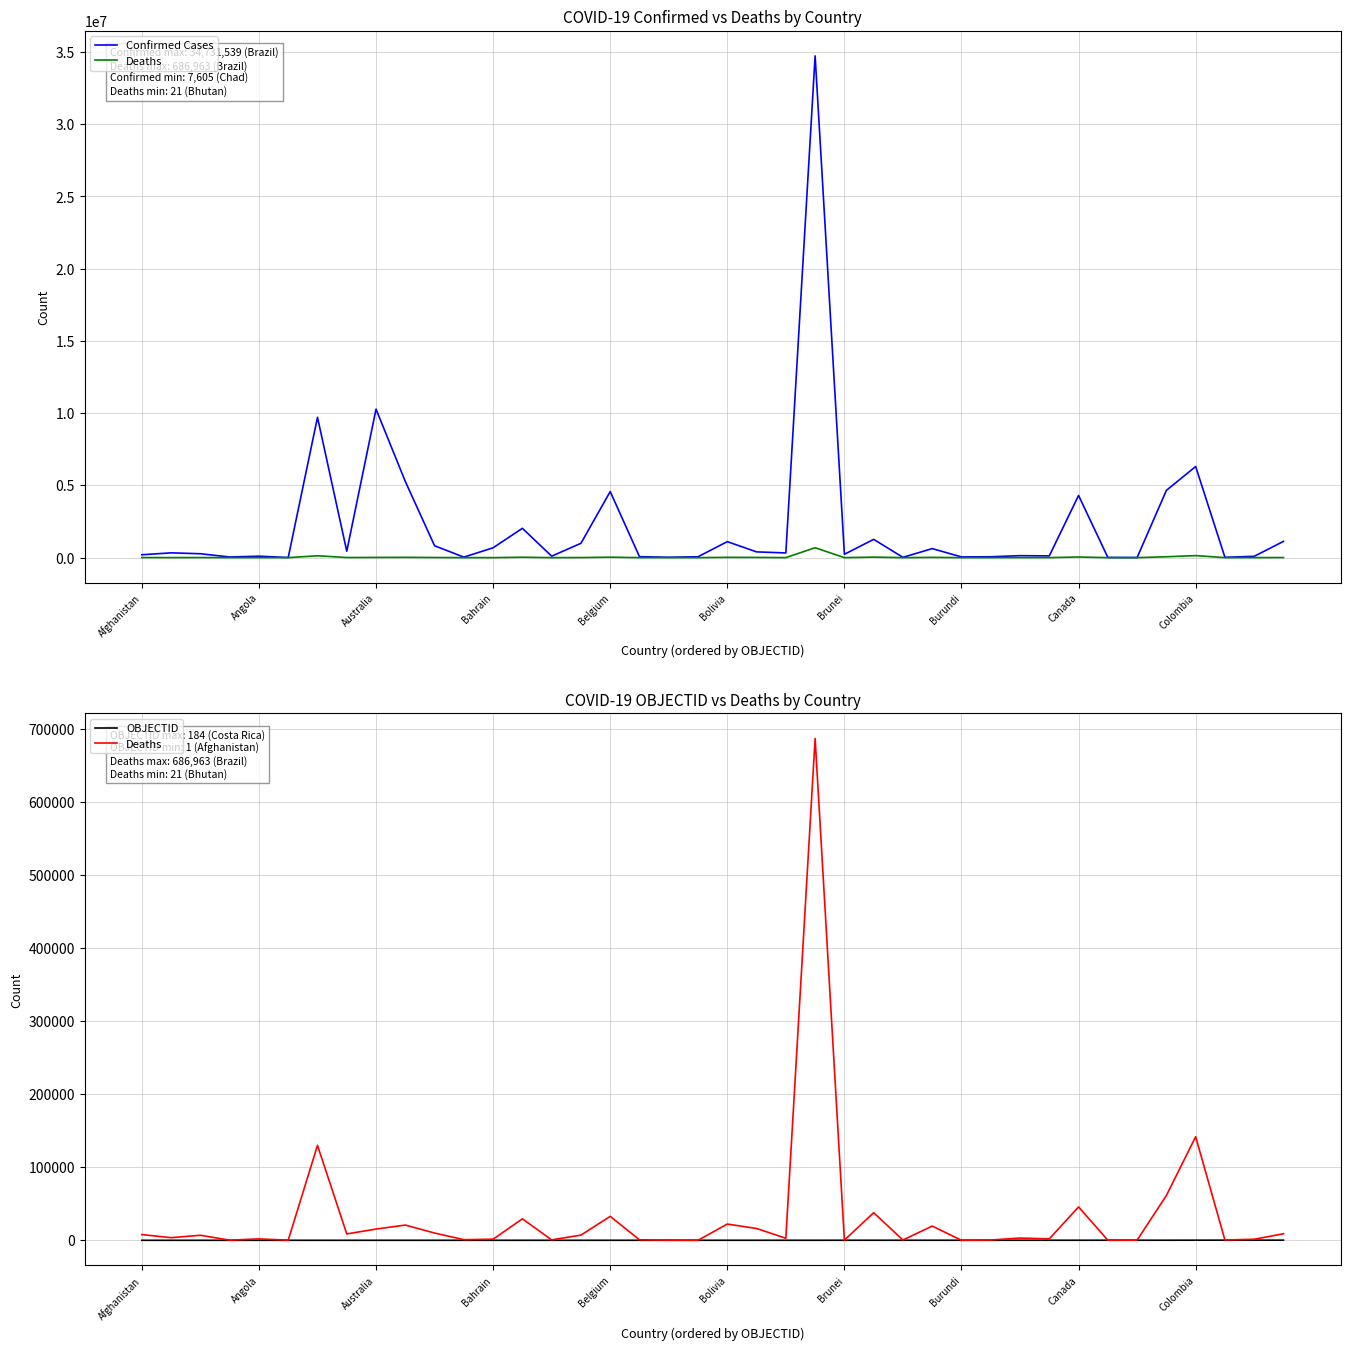

True or false: Deaths and OBJECTID cross at least once.

True